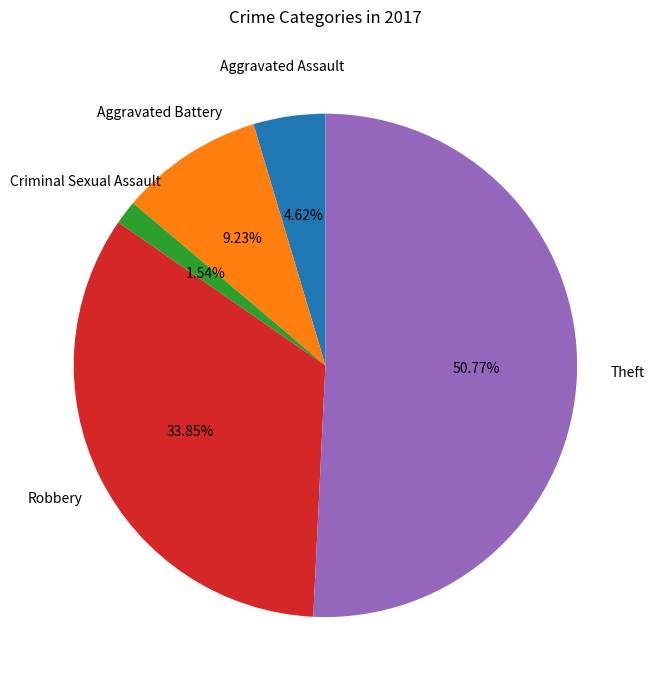

Is there any slice that represents more than half of the pie?

Yes